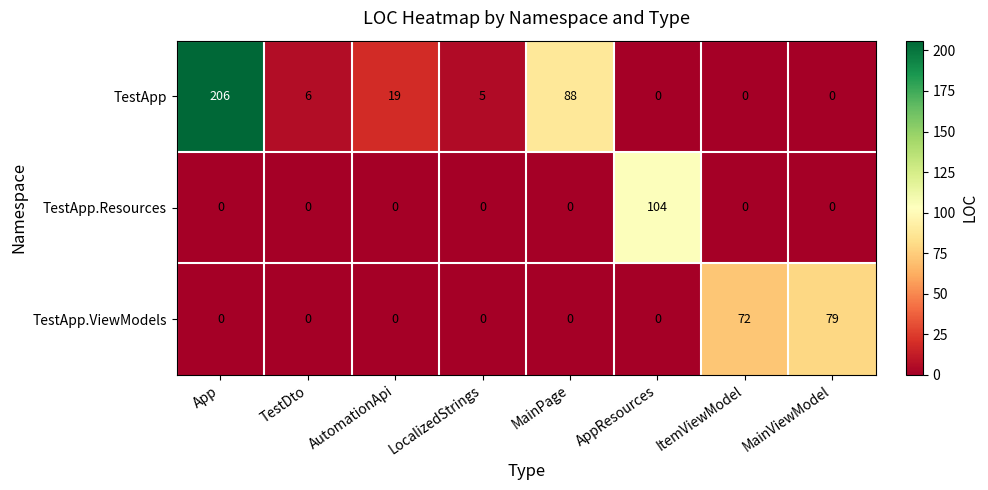

The value of TestApp at MainPage is 20. True or false?

False